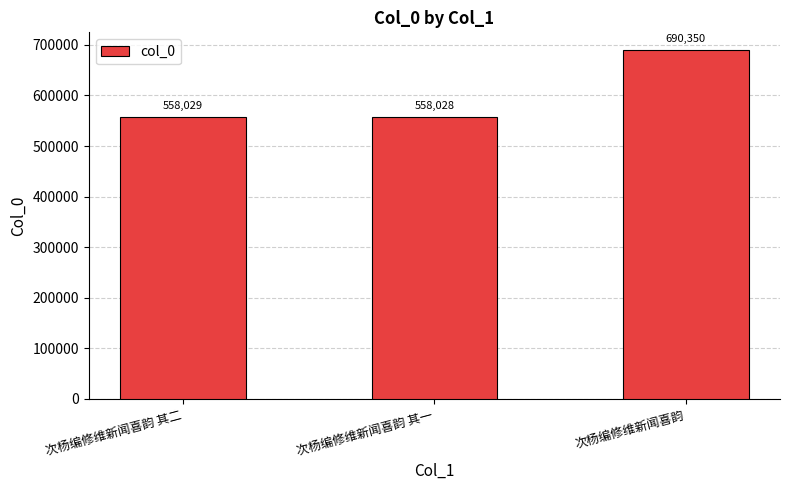

Which label corresponds to the smallest value in the chart?

次杨编修维新闻喜韵 其一